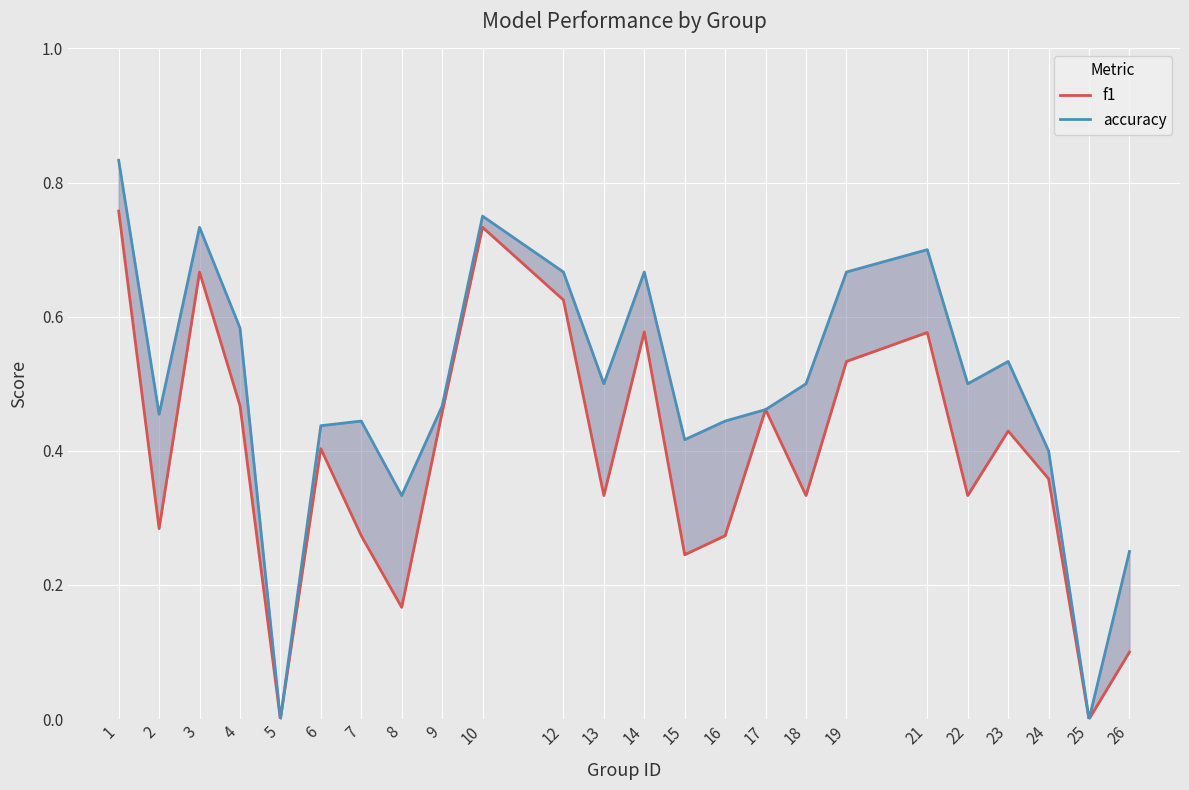

Which has a higher value, 1 or 17?

1